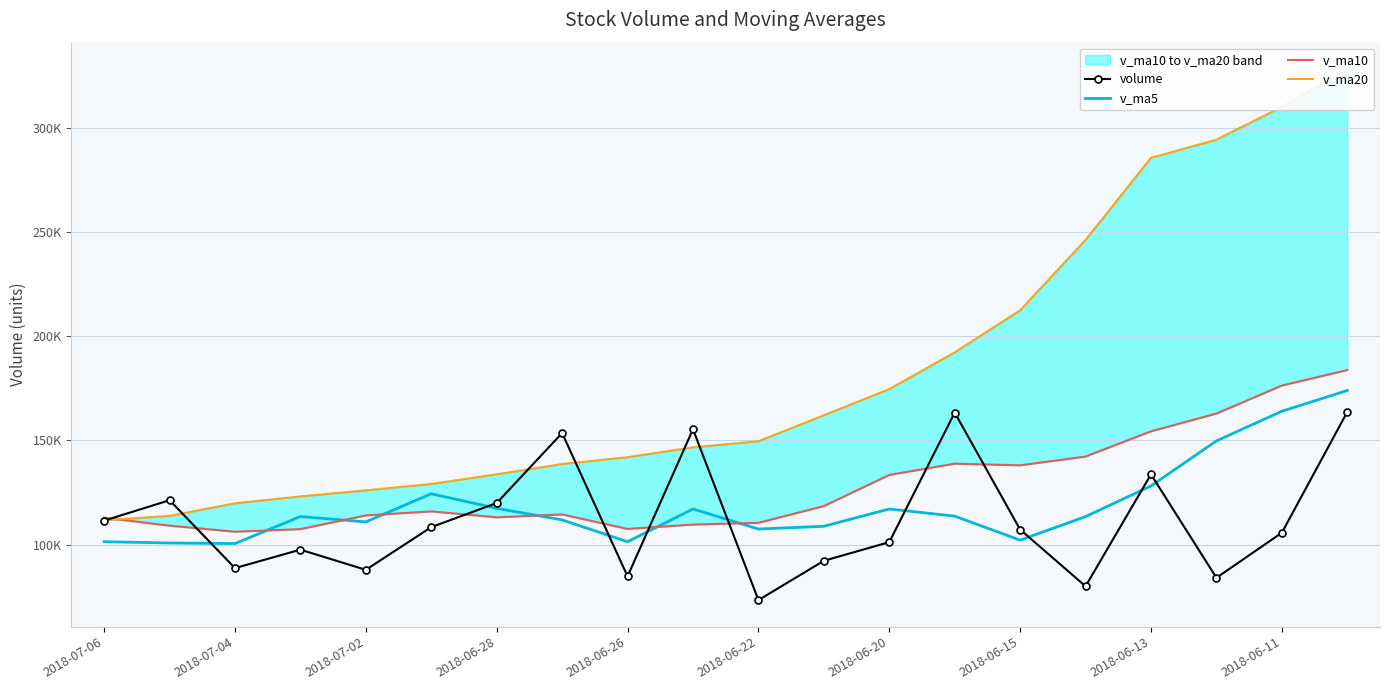

How many data points in volume are less than 107314?

10